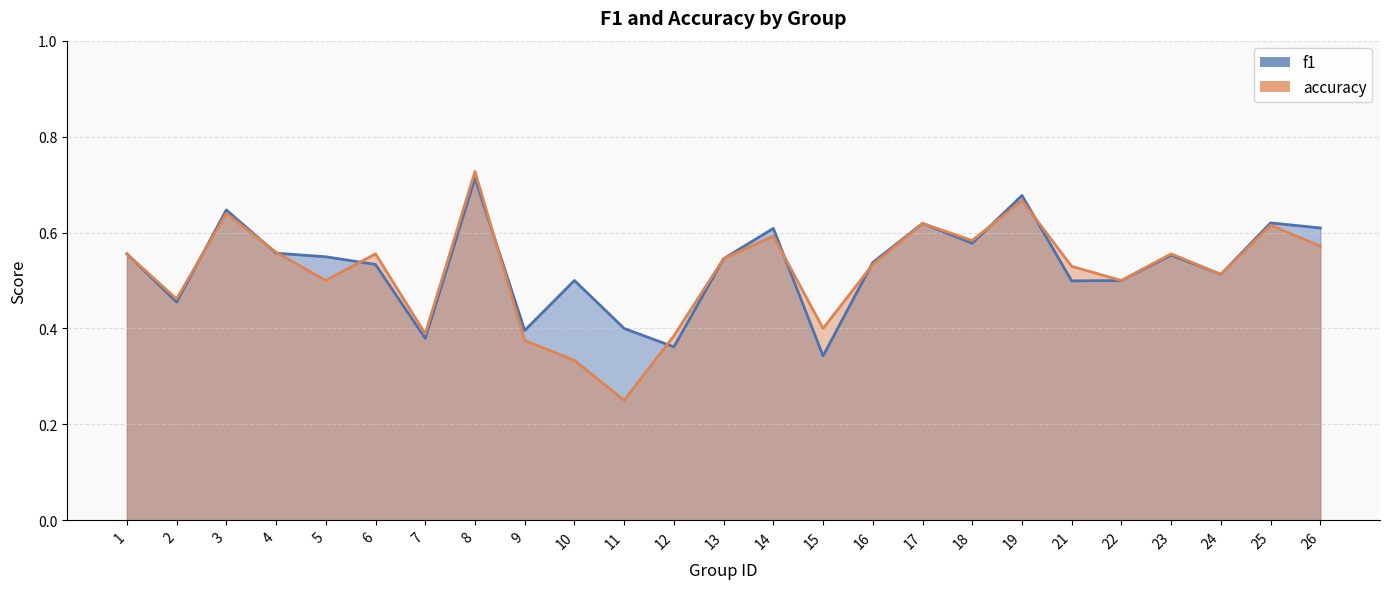

Which has a higher value, 4 or 22?

4